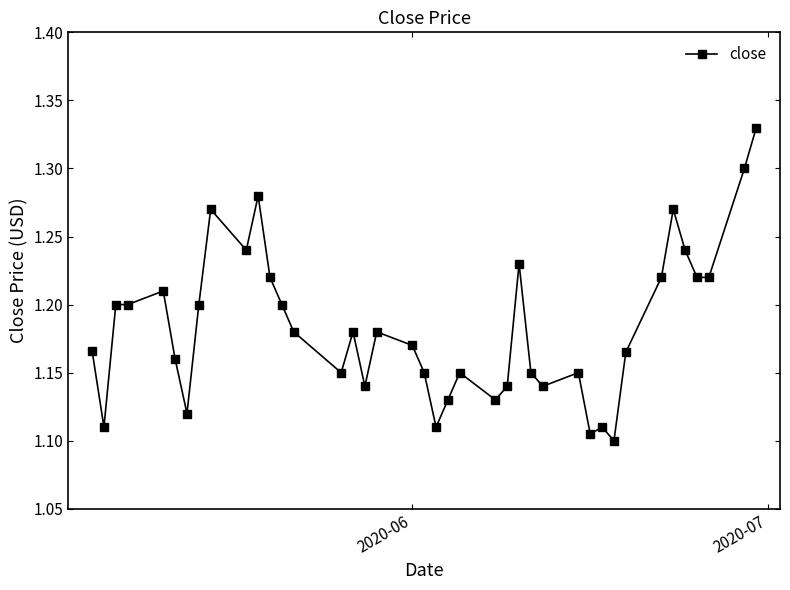

True or false: there are more than 0 points higher than both neighbors.

True